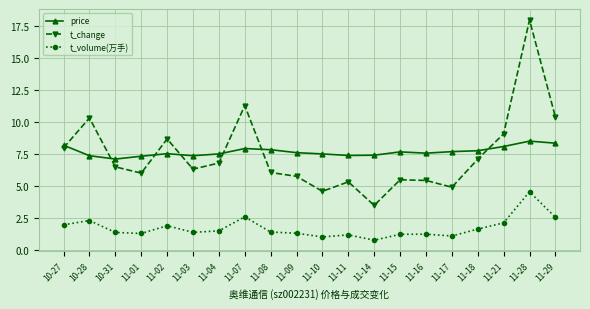

Where is the first local minimum for price?

10-31